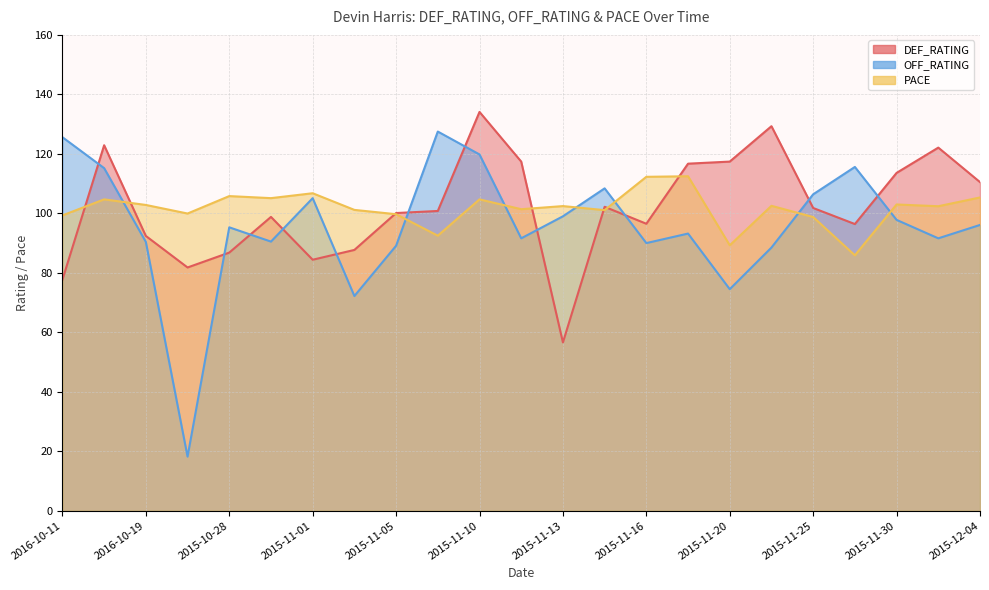

The OFF_RATING series shows 56.2 at 2015-11-30. True or false?

False